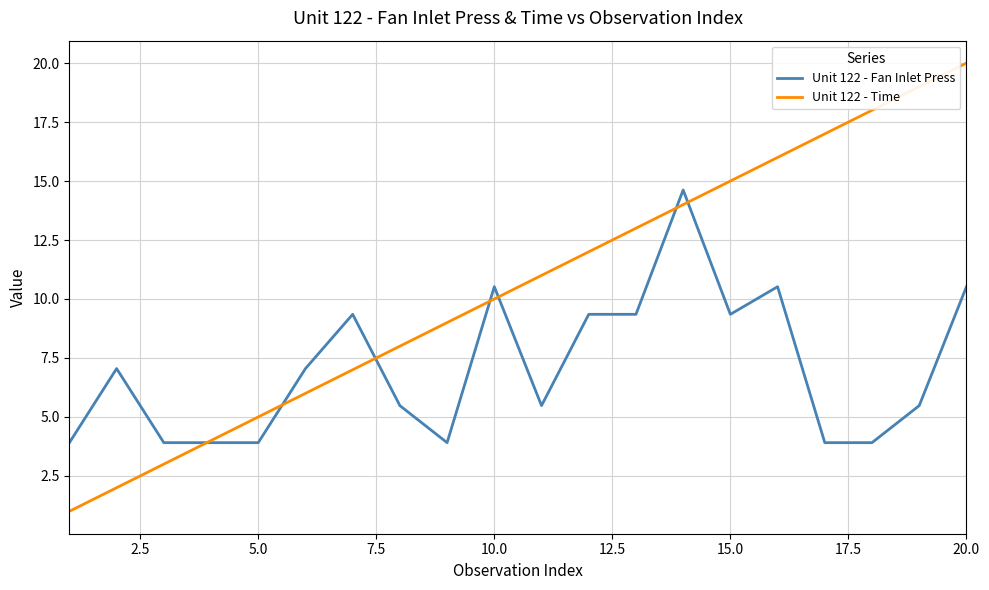

Which series has the largest range (max minus min)?

Unit 122 - Time